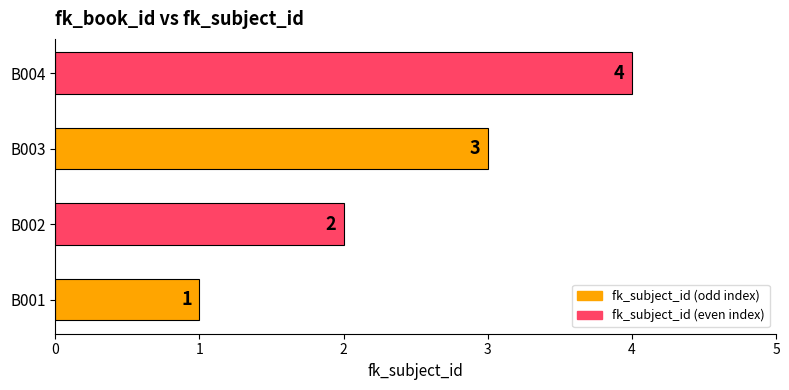

What is the sum of all values?

10